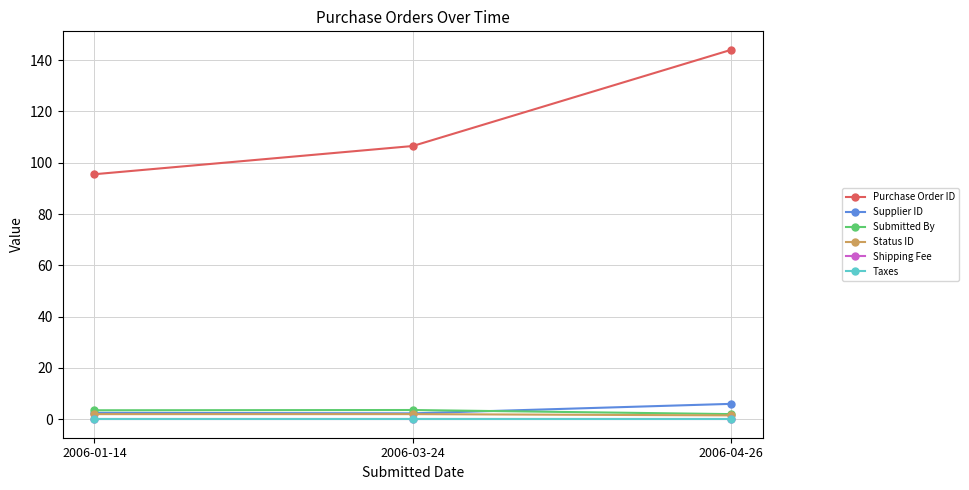

Does the chart have visible grid lines?

Yes